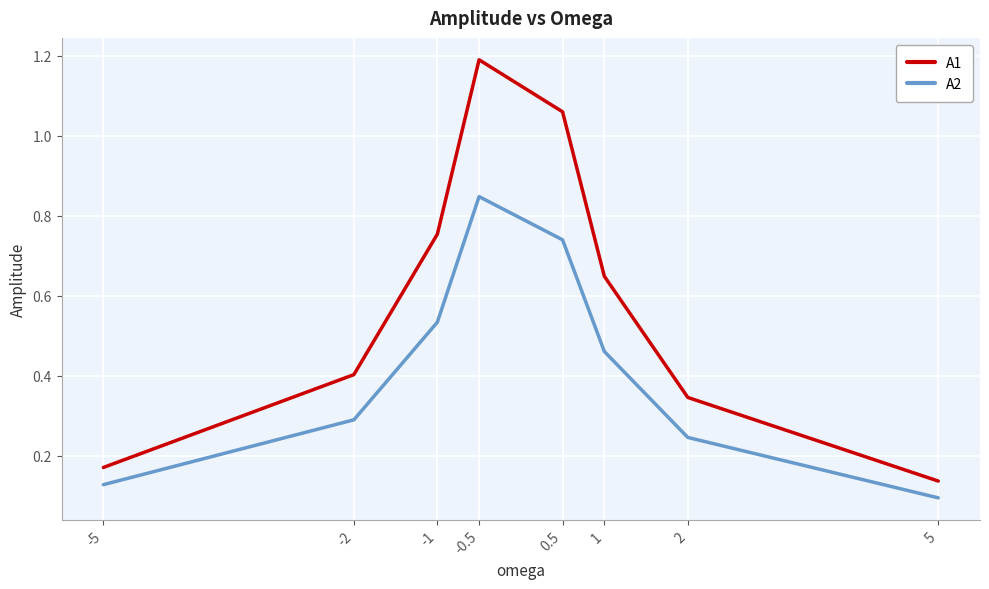

List the labels in order of A2 value, largest first.

-0.5, 0.5, -1, 1, -2, 2, -5, 5